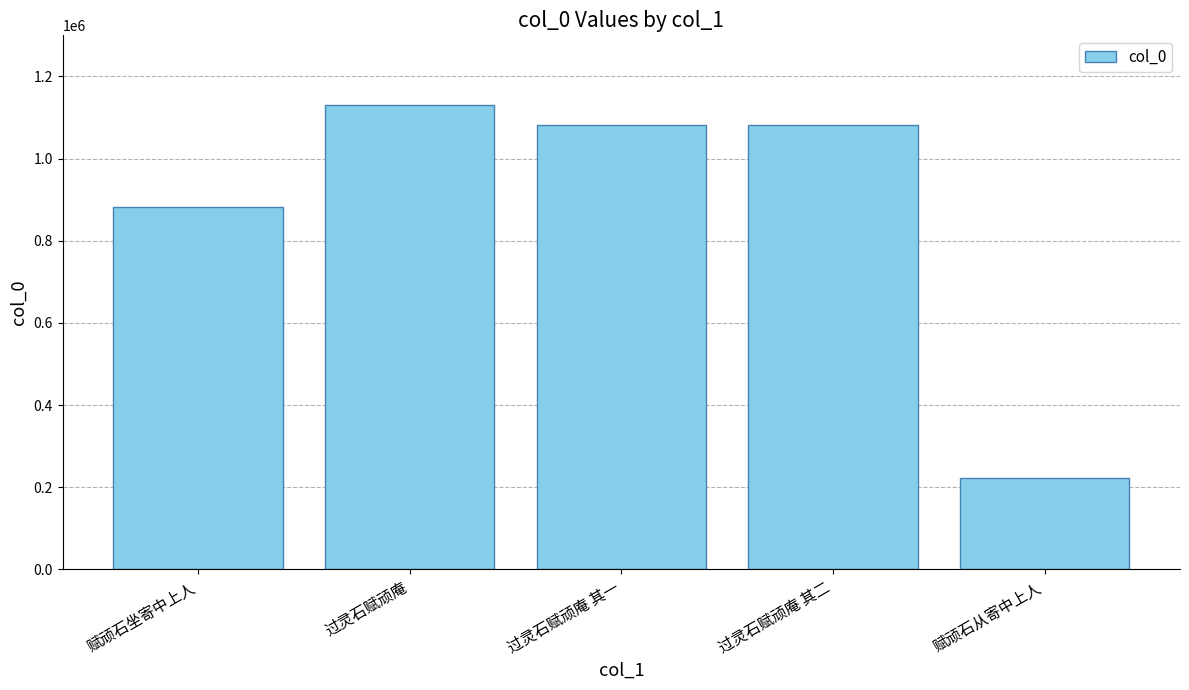

True or false: the data shows 736405 at 过灵石赋顽庵 其二.

False